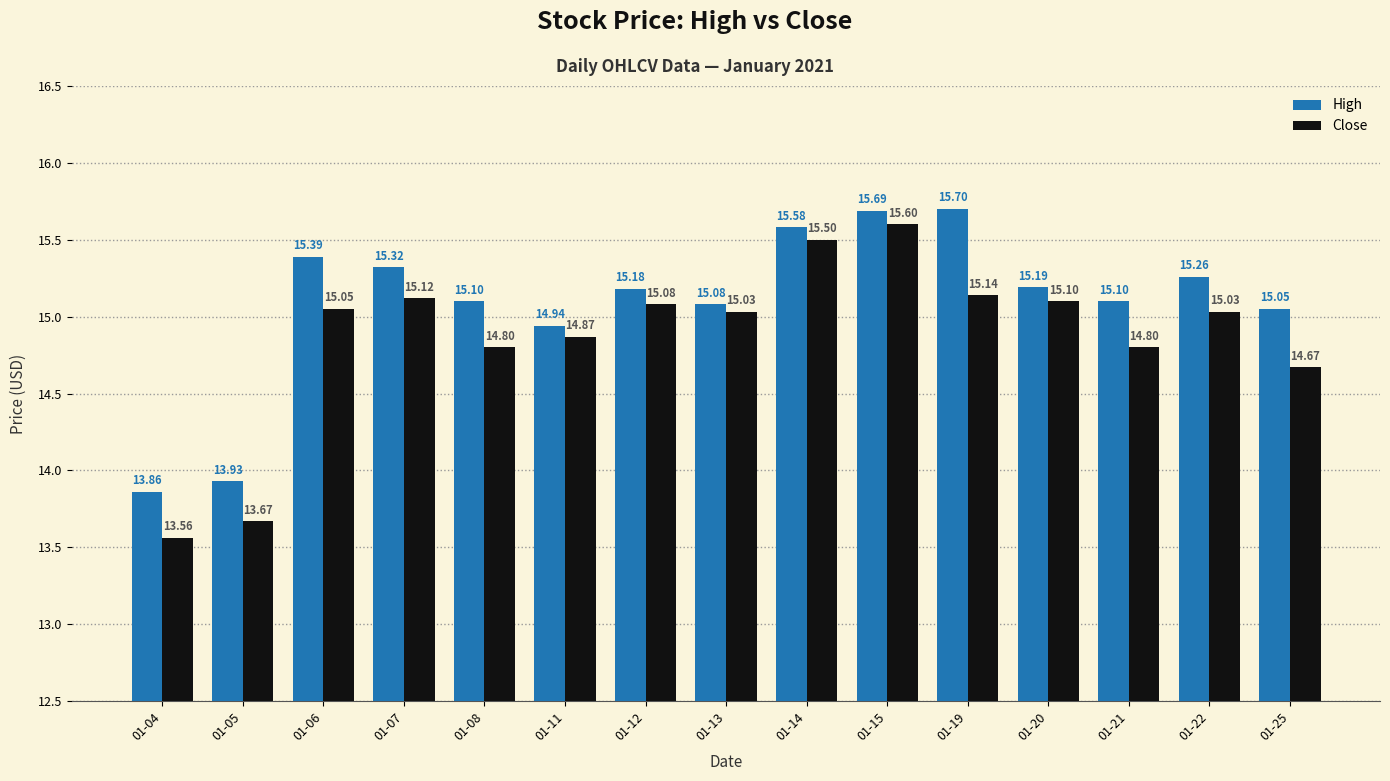

The value of Close at 01-08 is 14.8. True or false?

True